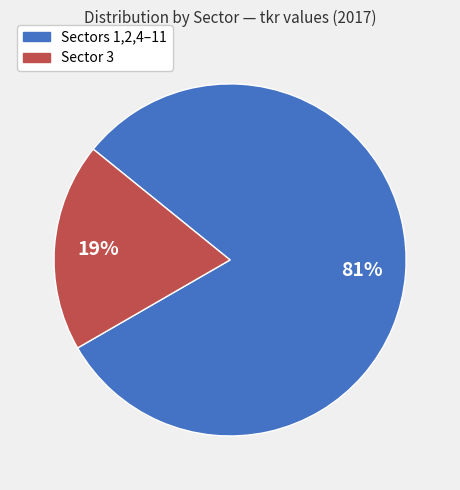

Does any single category account for the majority?

Yes